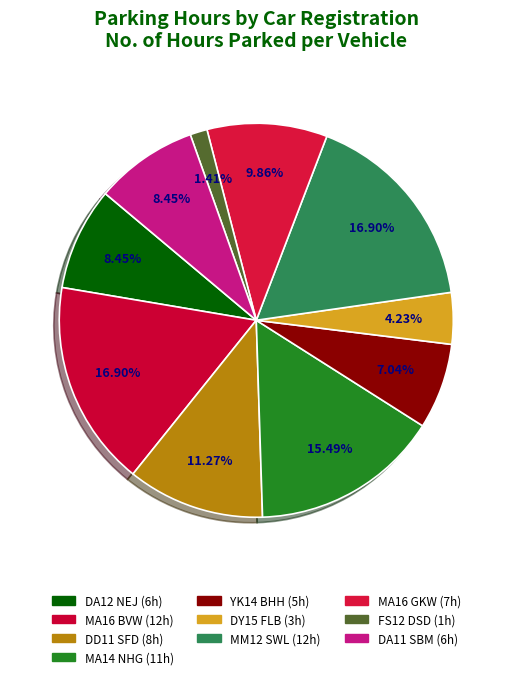

What portion of the pie excludes MM12 SWL?

83.1%